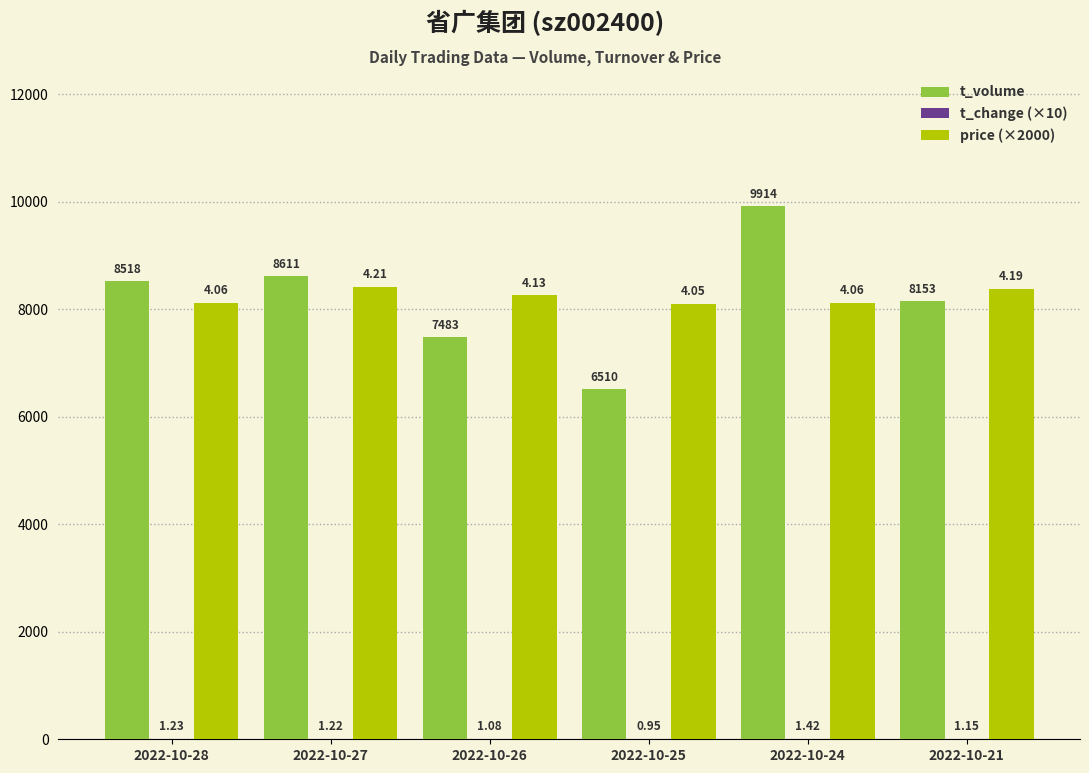

What is the total value across all series at 2022-10-24?

18048.2